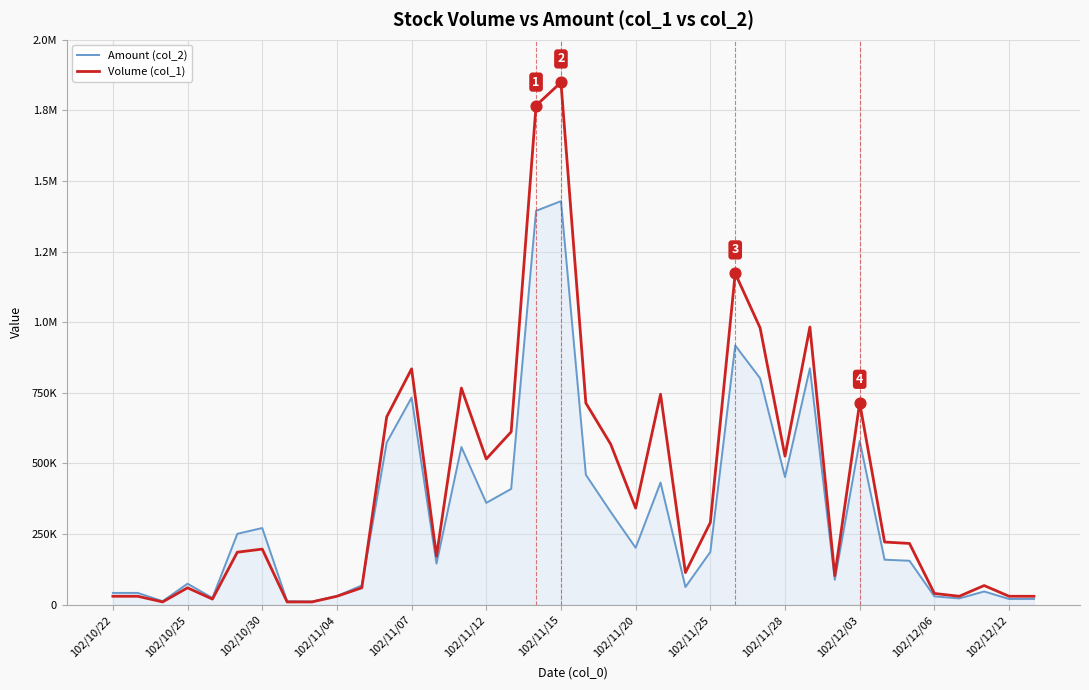

Does the chart have visible grid lines?

Yes